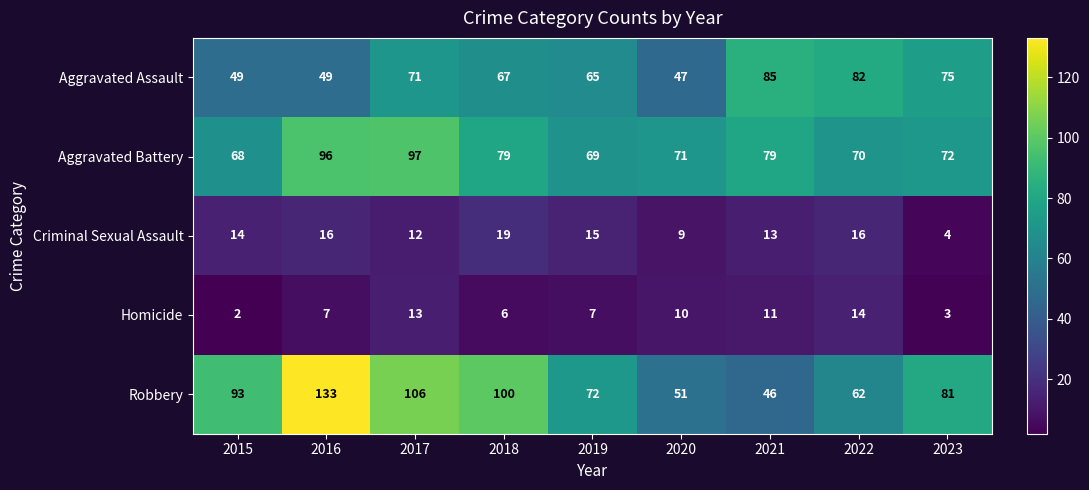

At which category does the chart reach its minimum across all series?

2015